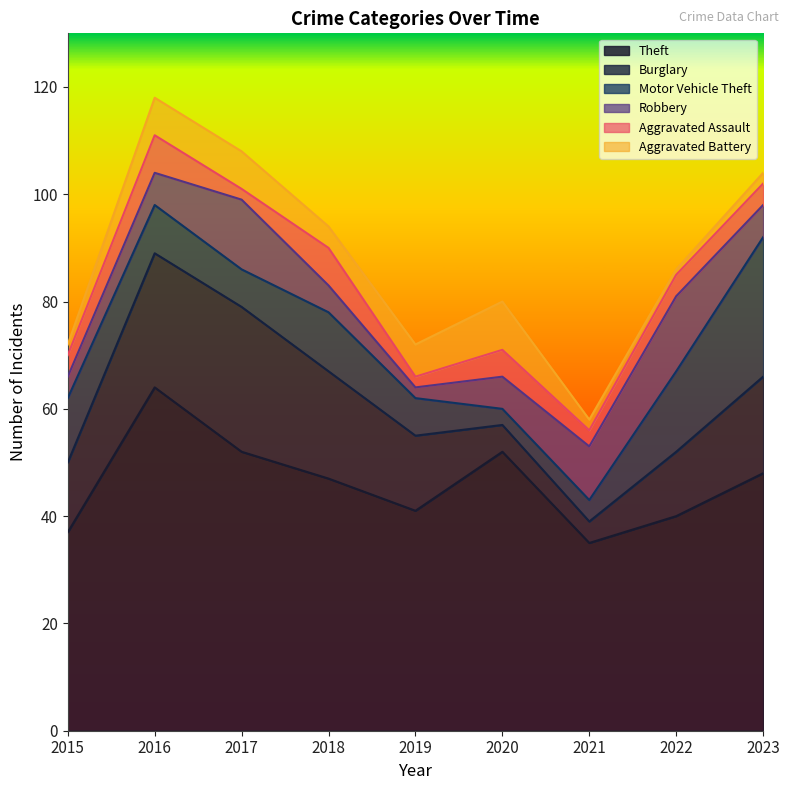

At which label is Aggravated Battery closest to 5?

2018